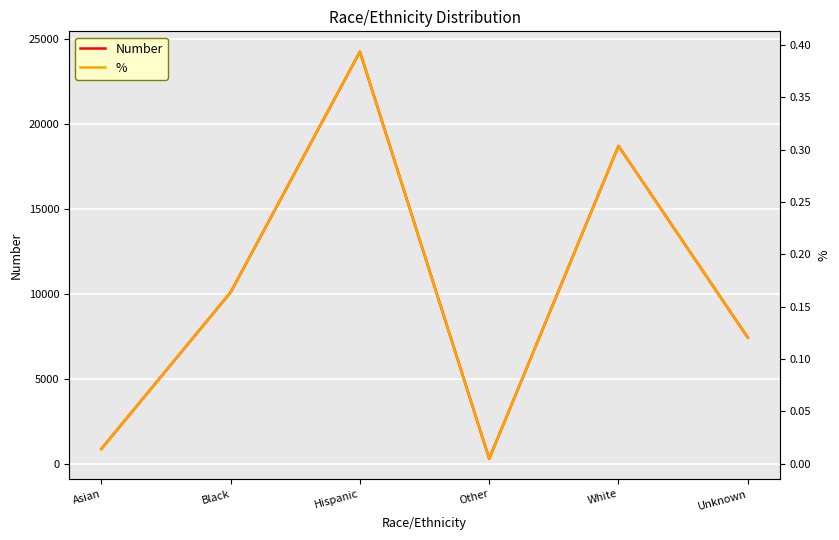

Reading right to left, list all the values displayed in this chart.

Number: 7432.0	18716.0	298.0	24266.0	10097.0	875.0
%: 0.1	0.3	0.0	0.4	0.2	0.0